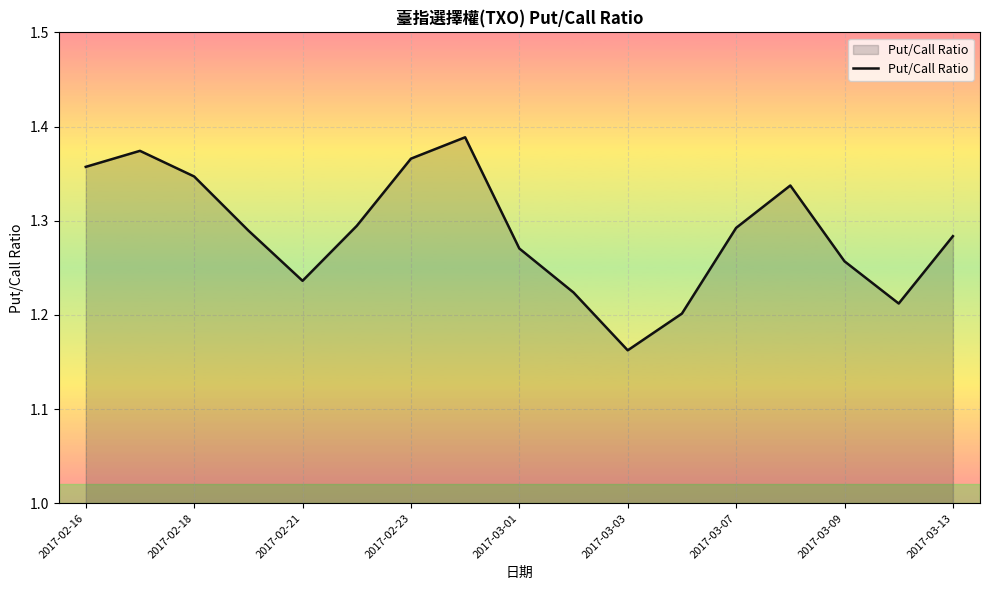

Is it true that the value at 2017-02-18 is 2.3?

False